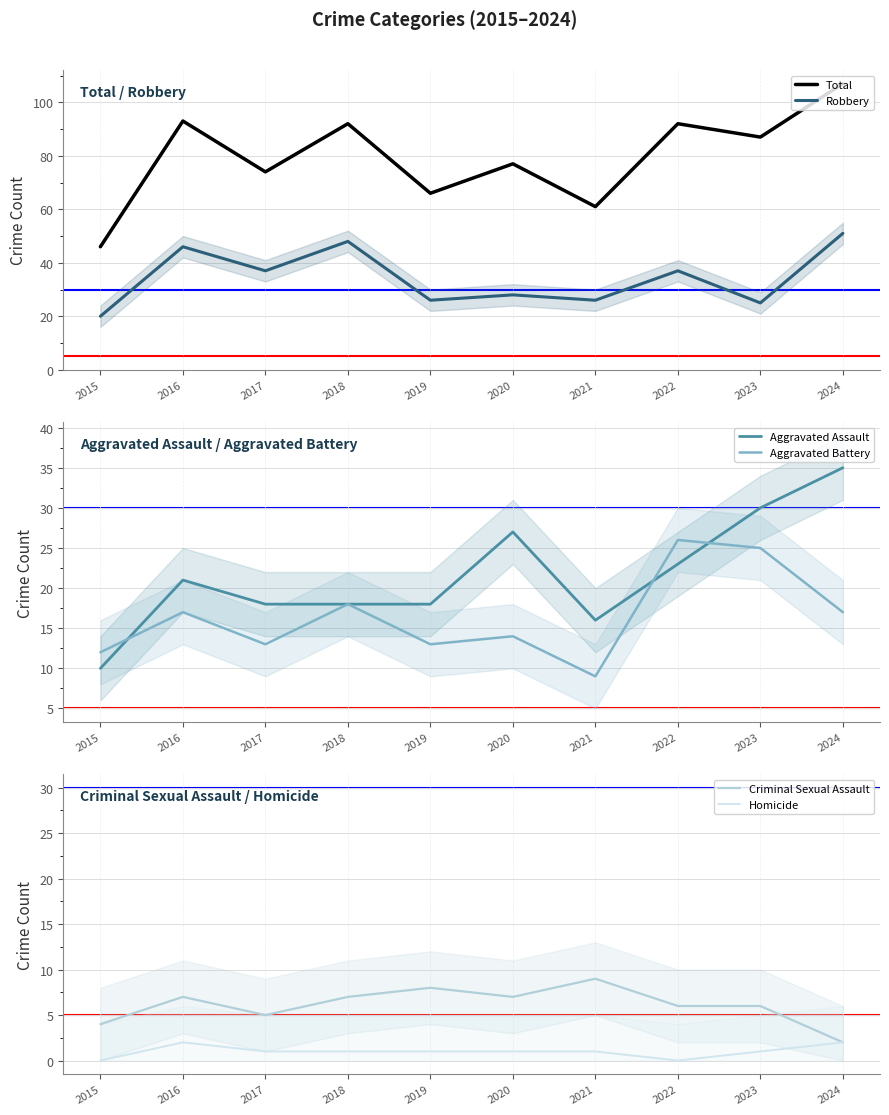

Which series has the largest total across all categories?

Total